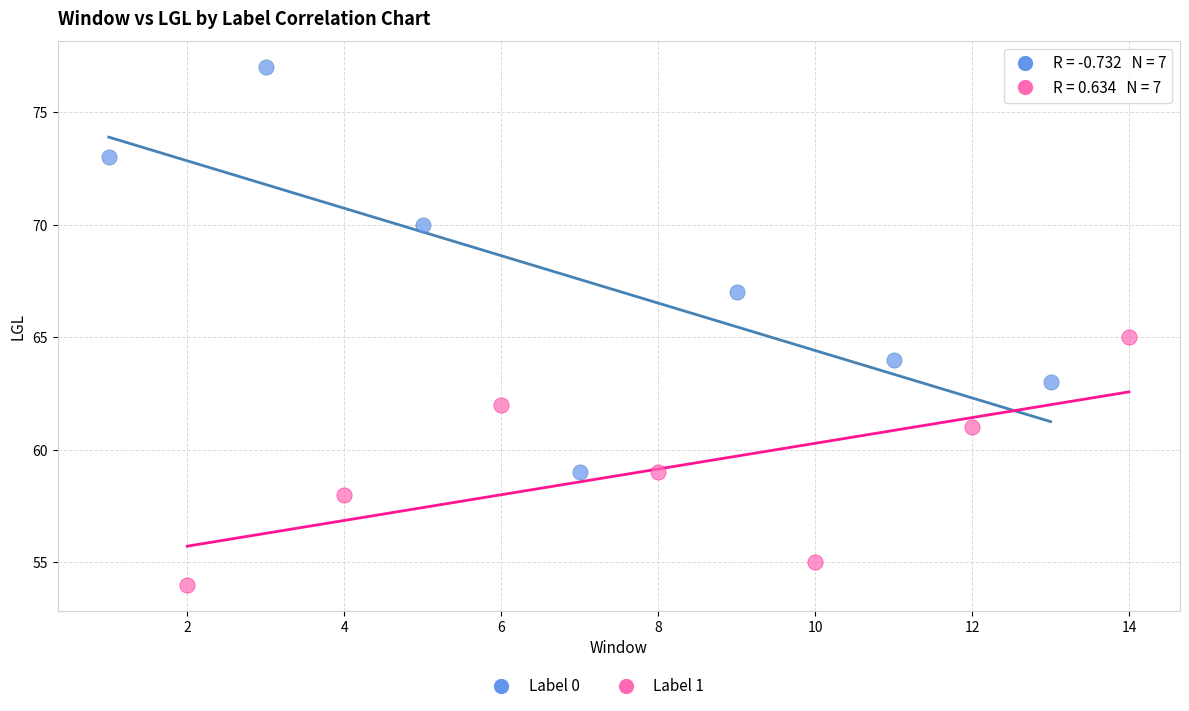

Which series contains the highest Y value?

Label 0